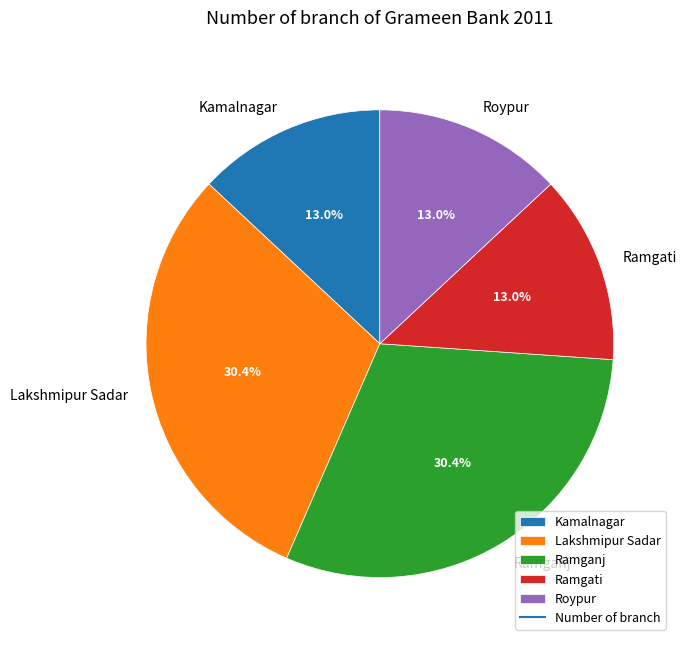

To the nearest percent, what is the combined percentage of Lakshmipur Sadar and Roypur?

43%